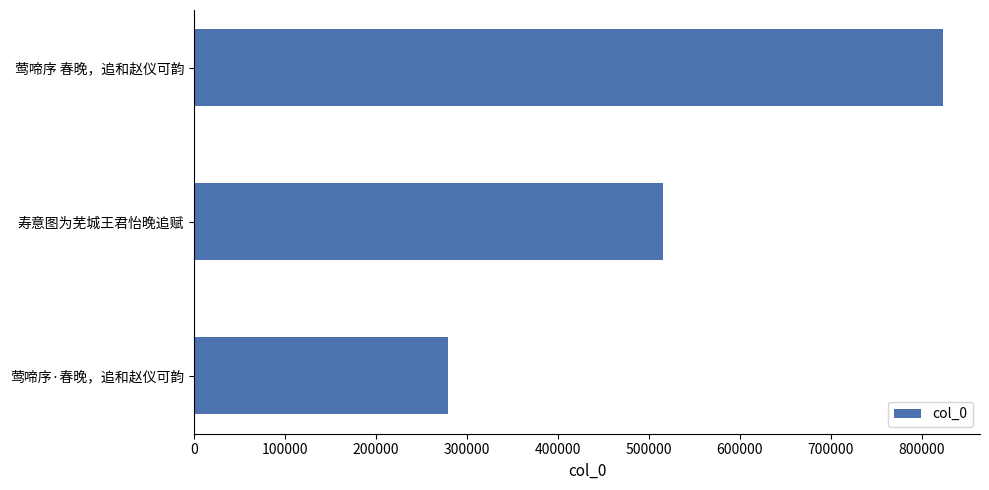

Rank the categories by value from highest to lowest.

莺啼序 春晚，追和赵仪可韵, 寿意图为芜城王君怡晚追赋, 莺啼序·春晚，追和赵仪可韵